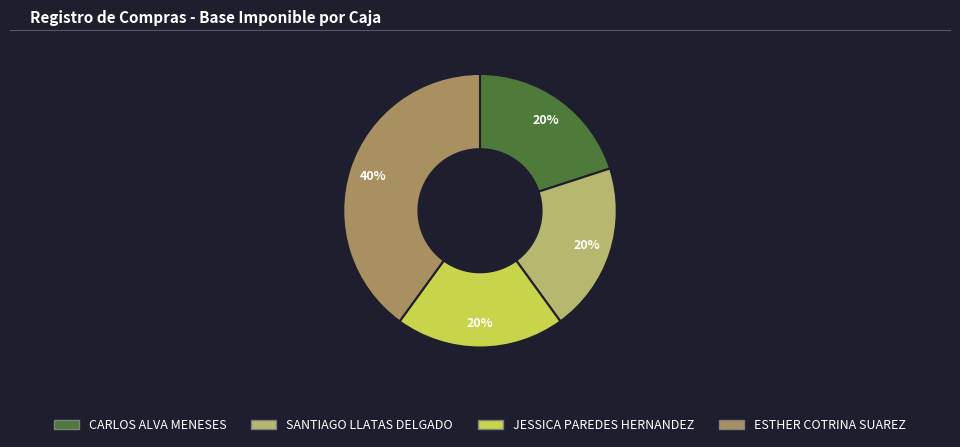

To the nearest percent, what is the difference between the largest and smallest slice percentages?

20%